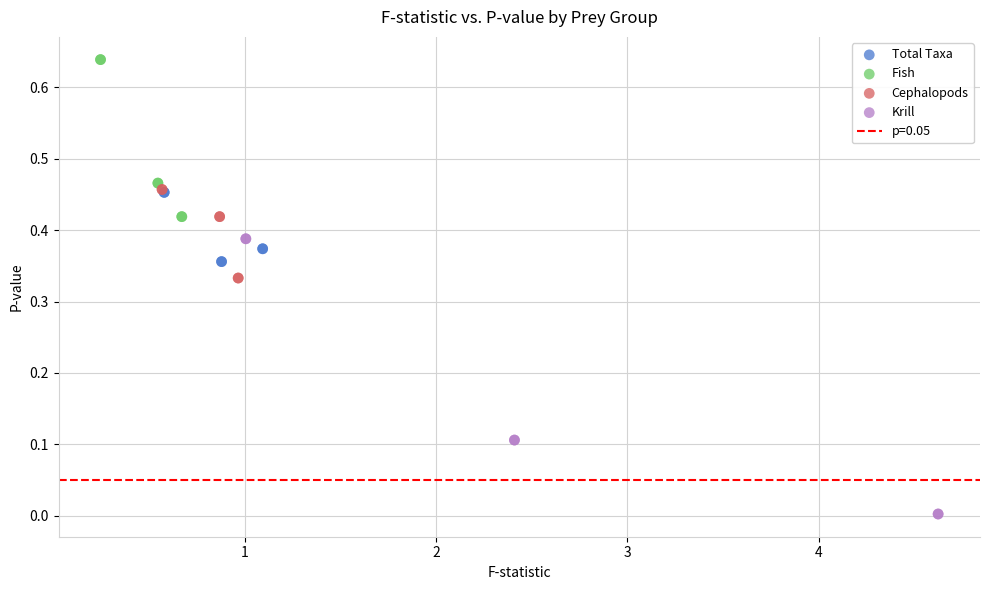

Which series reaches the minimum Y coordinate?

Krill